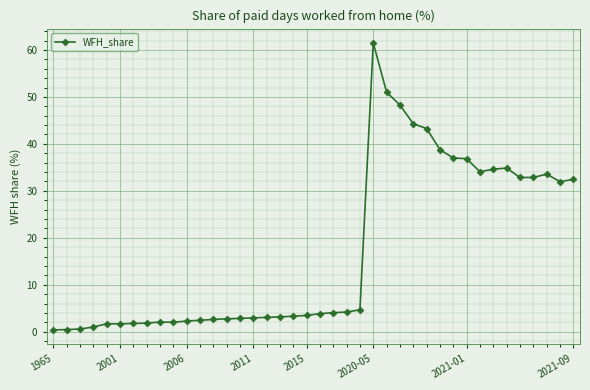

What is the average value?

17.2